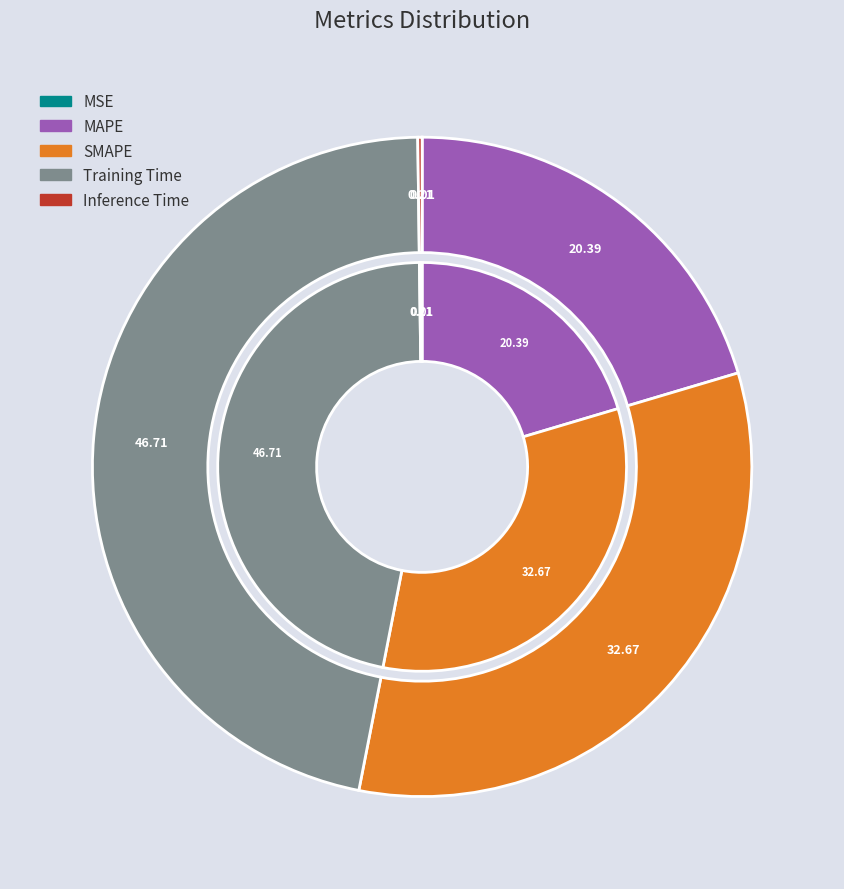

Is there any slice that represents more than half of the pie?

No